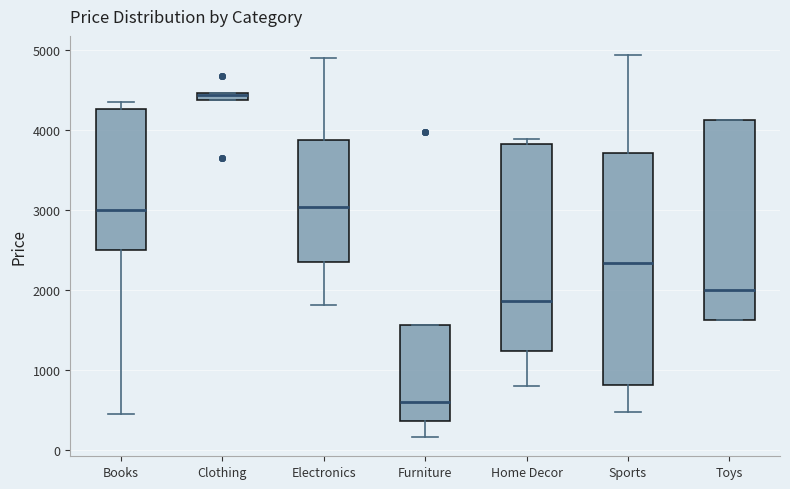

Where does the upper whisker of the box for Sports end on the y-axis? The values are not printed on the chart, so give them approximately, as read against the axis.

4900